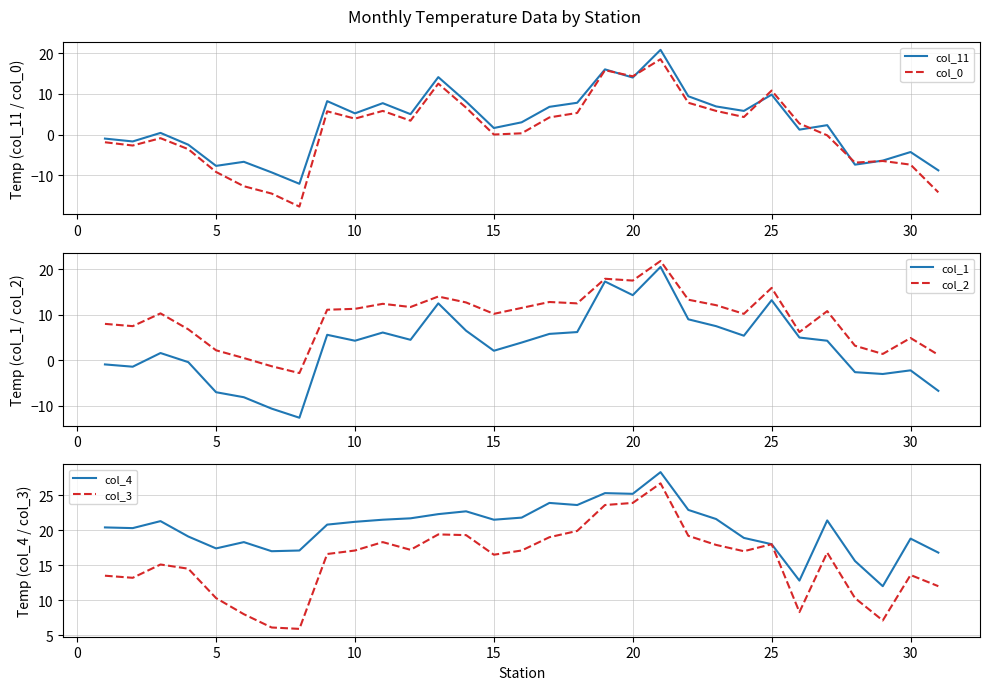

True or false: col_11 has more than 0 points higher than both neighbors.

True